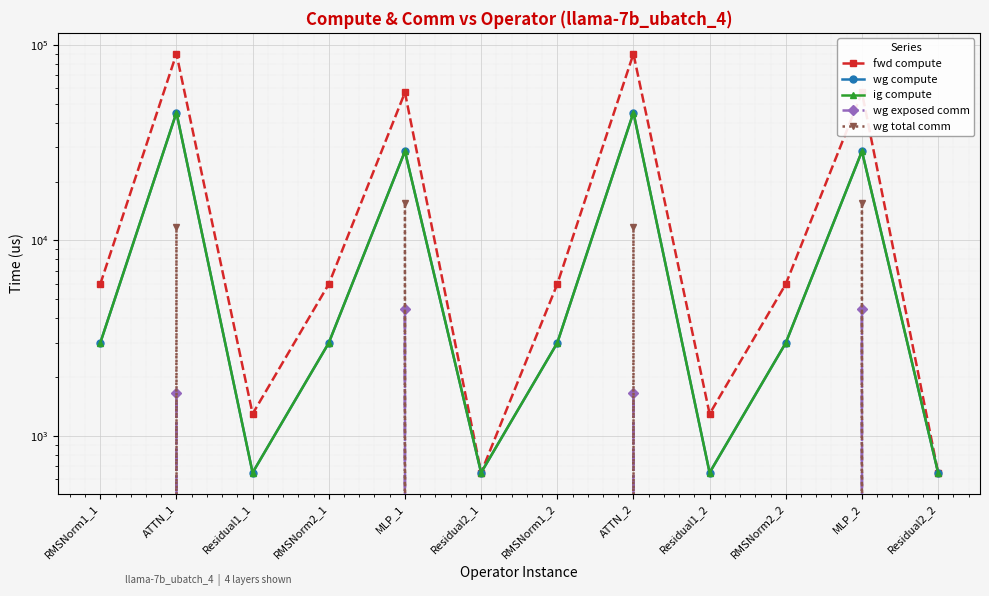

True or false: ig compute and wg compute intersect in this chart.

False